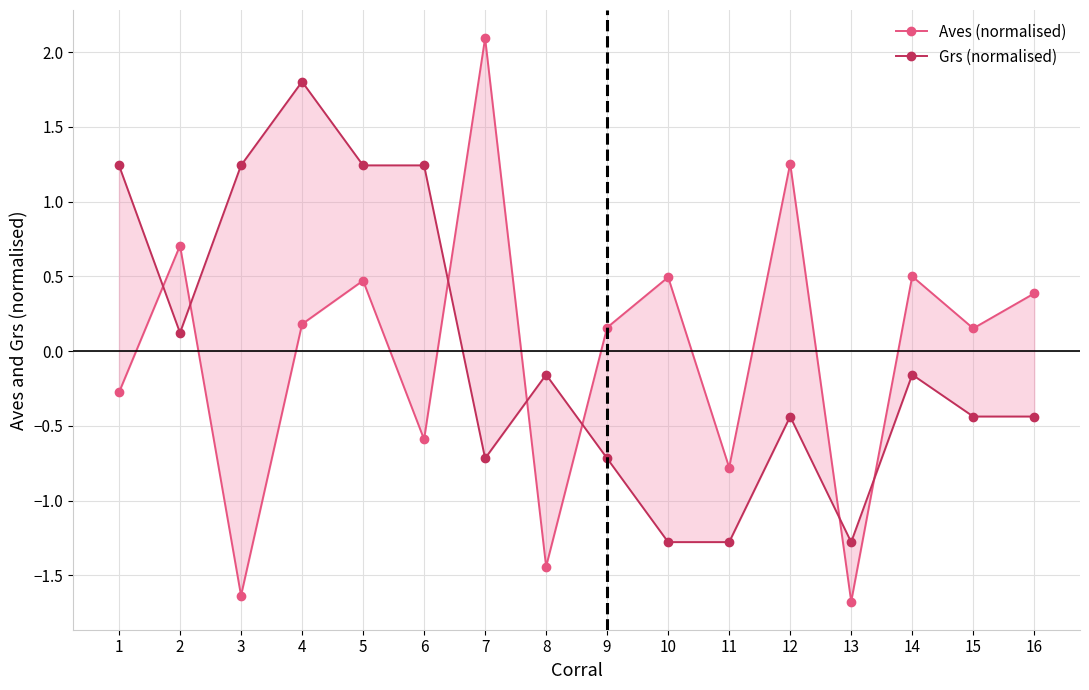

What is the value of the Grs (normalised) point at the 7th from the left?

-0.7